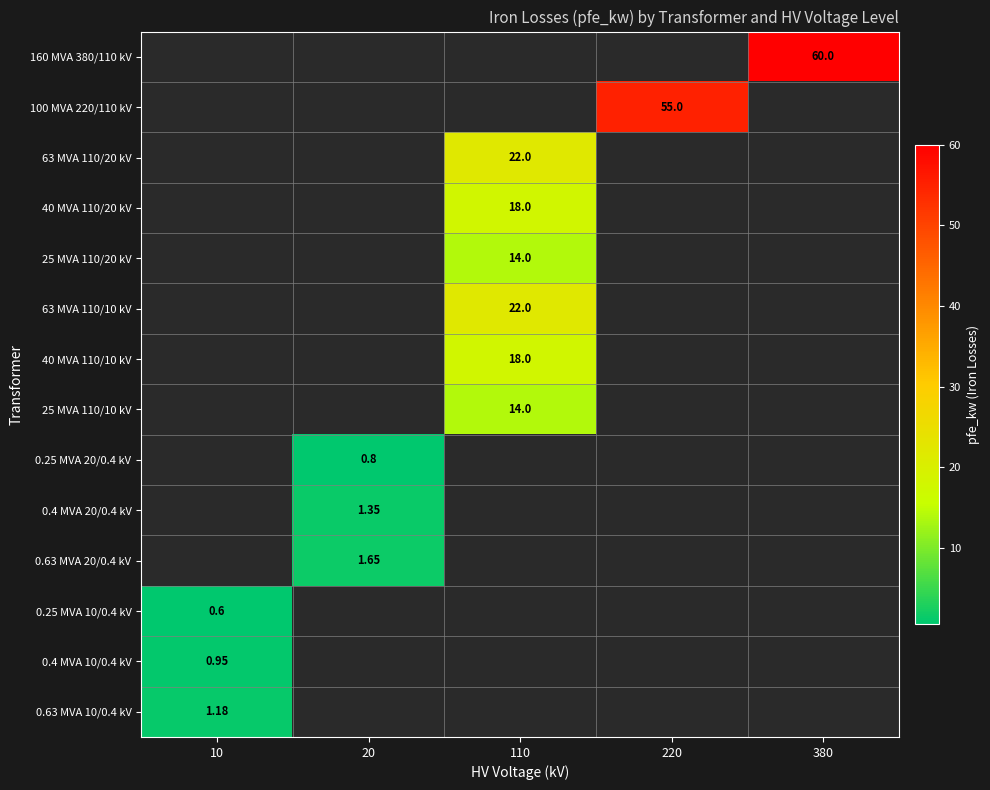

Rank the series by their average value, from highest to lowest.

160 MVA 380/110 kV, 100 MVA 220/110 kV, 63 MVA 110/20 kV, 40 MVA 110/20 kV, 25 MVA 110/20 kV, 63 MVA 110/10 kV, 40 MVA 110/10 kV, 25 MVA 110/10 kV, 0.25 MVA 20/0.4 kV, 0.4 MVA 20/0.4 kV, 0.63 MVA 20/0.4 kV, 0.25 MVA 10/0.4 kV, 0.4 MVA 10/0.4 kV, 0.63 MVA 10/0.4 kV